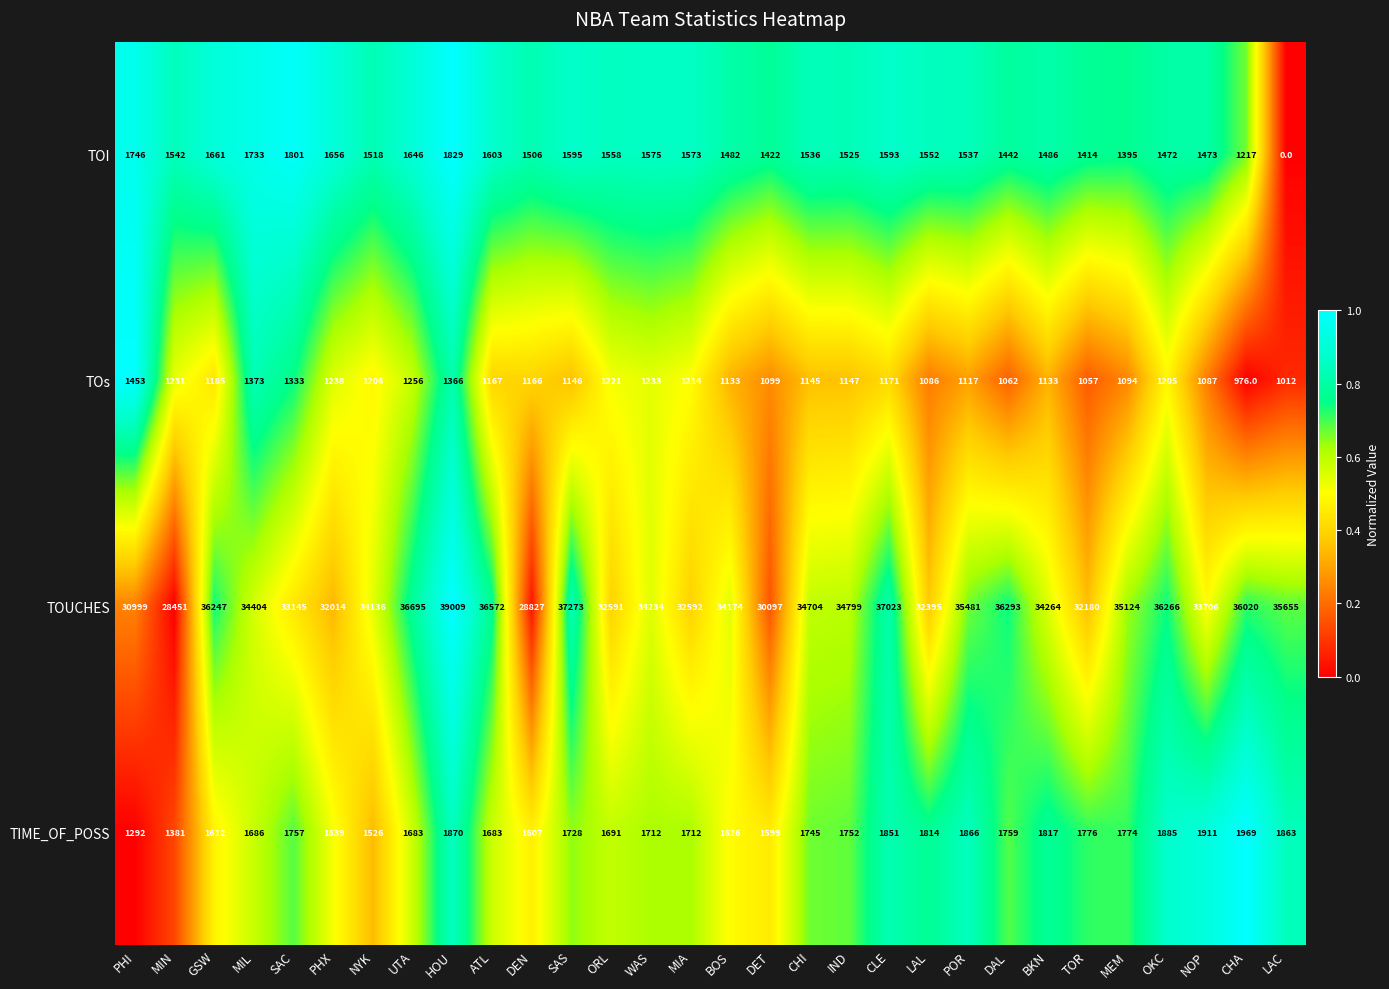

What is the spread (max minus min) of values at BKN?

33131